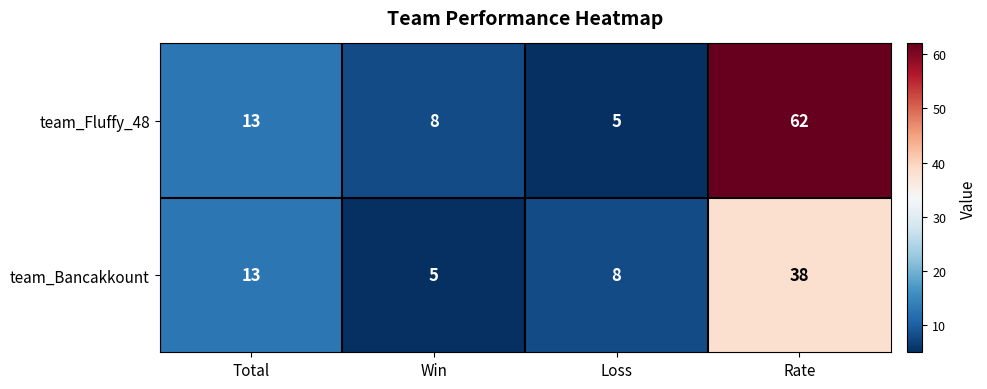

Reading right to left, extract all data points from this chart.

team_Fluffy_48: Rate=62	Loss=5	Win=8	Total=13
team_Bancakkount: Rate=38	Loss=8	Win=5	Total=13